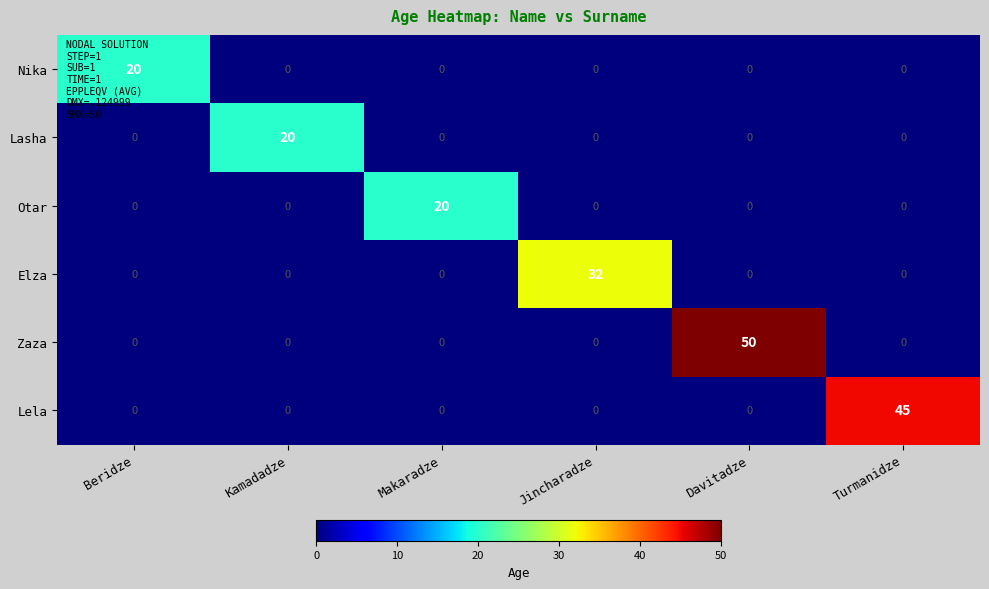

What is the sum of the Otar values at Jincharadze and Makaradze?

20